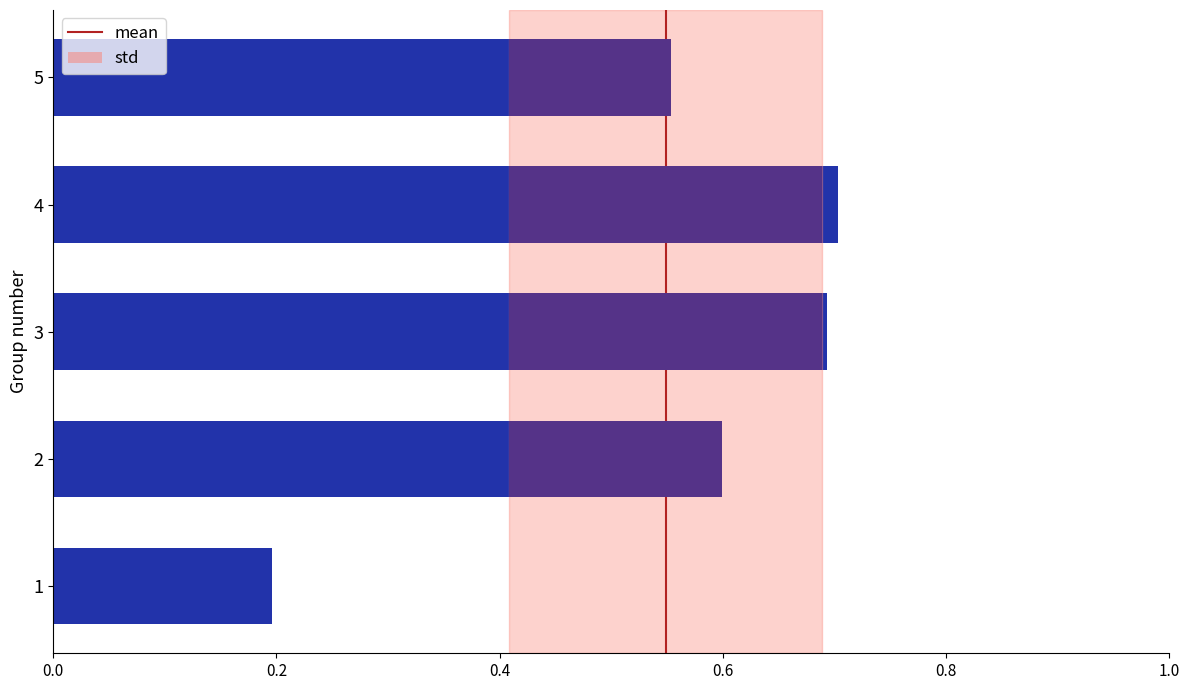

What is the value of the 4th bar from the left?

0.7